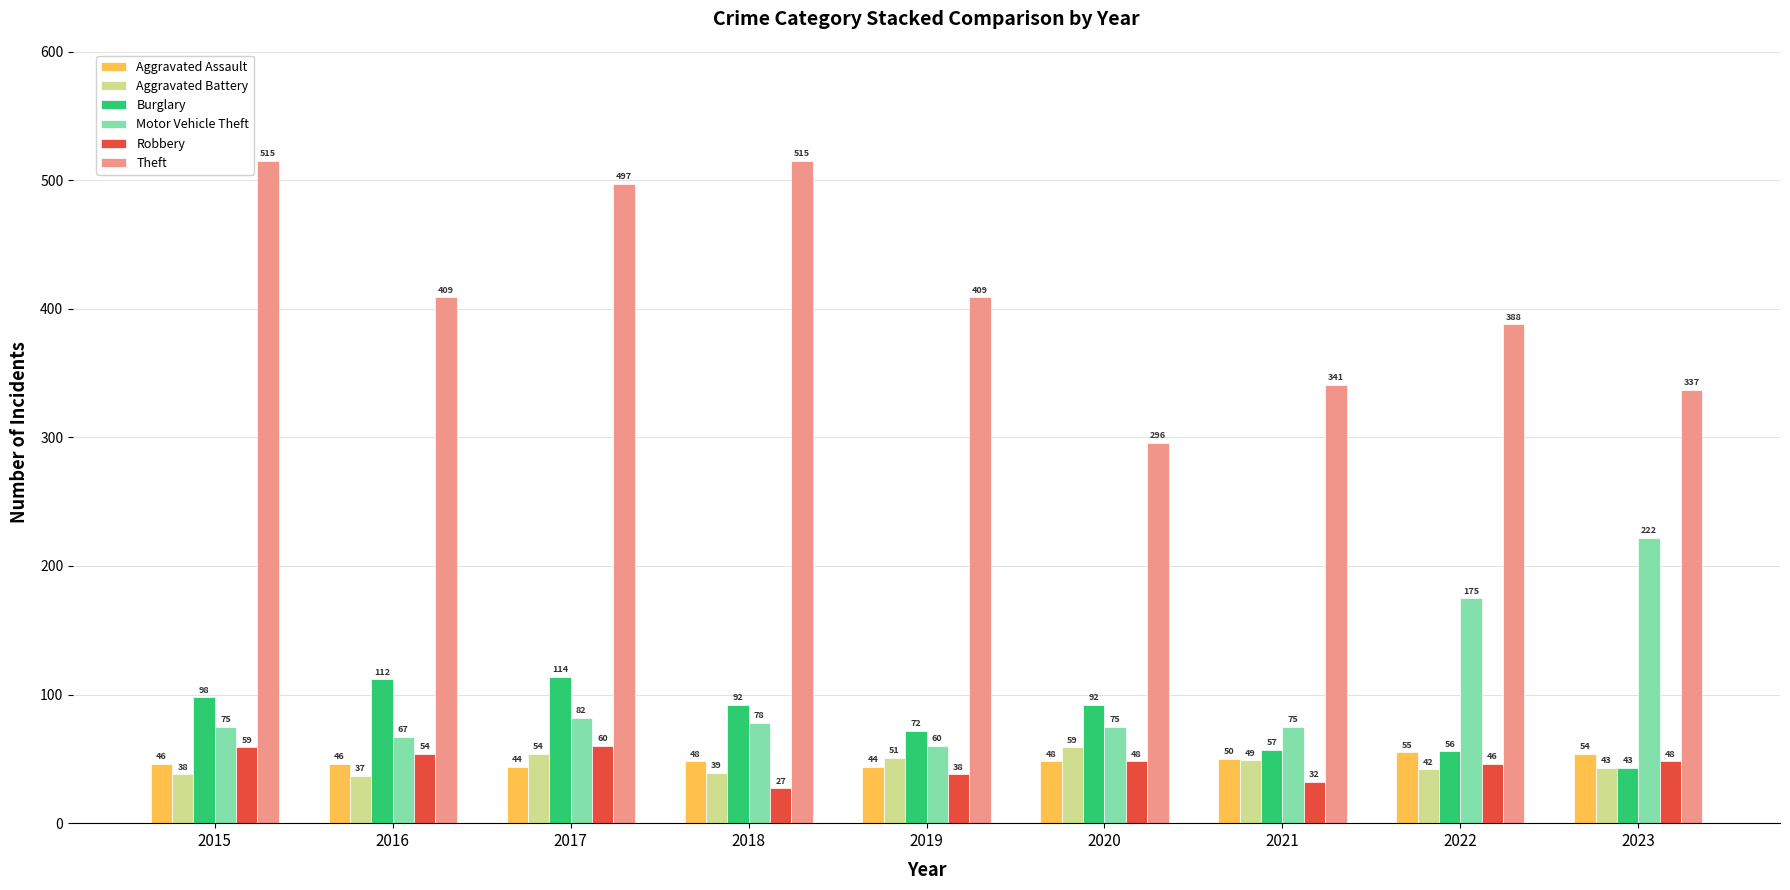

True or false: Burglary has a value of 57 at 2021.

True